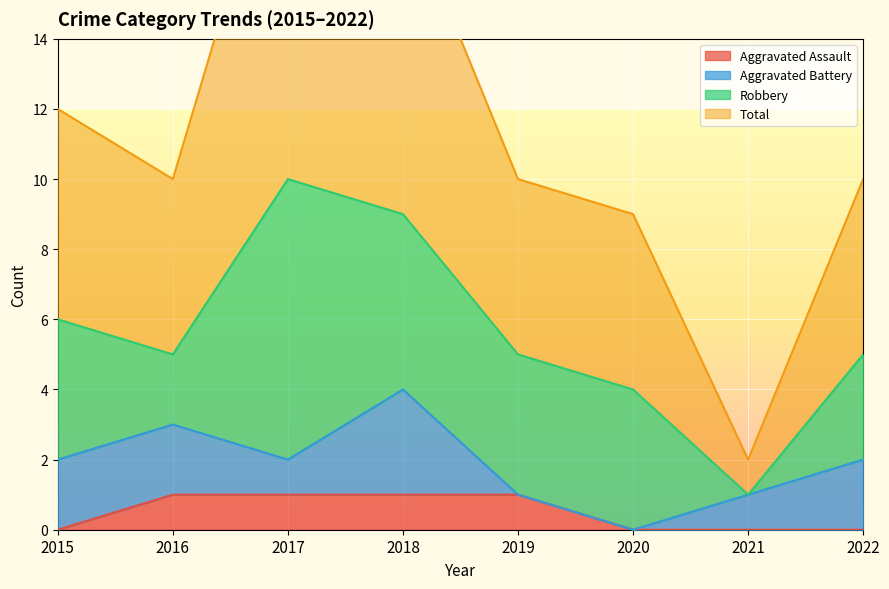

Which series has the largest range (max minus min)?

Total